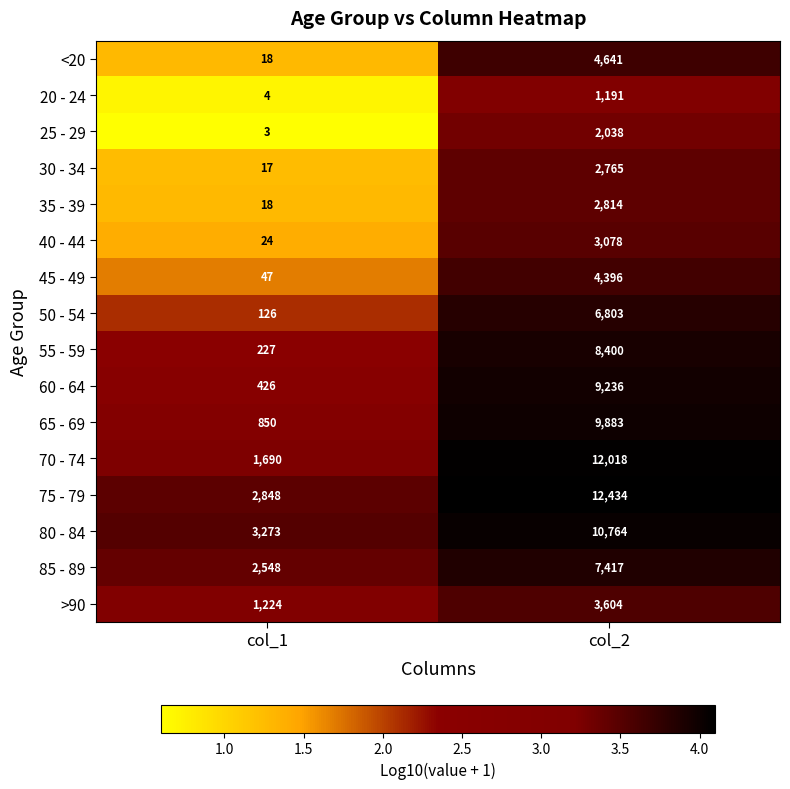

What is the difference between the maximum and minimum values in the >90 series?

2380